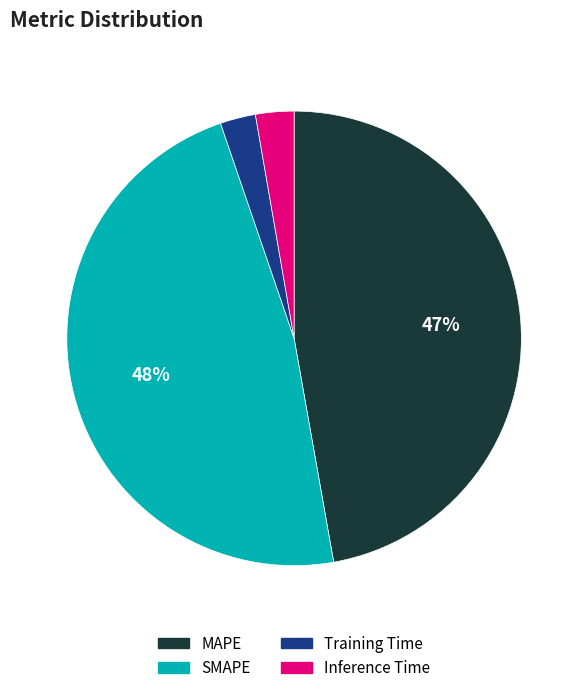

To the nearest percent, what is the average slice percentage?

25%